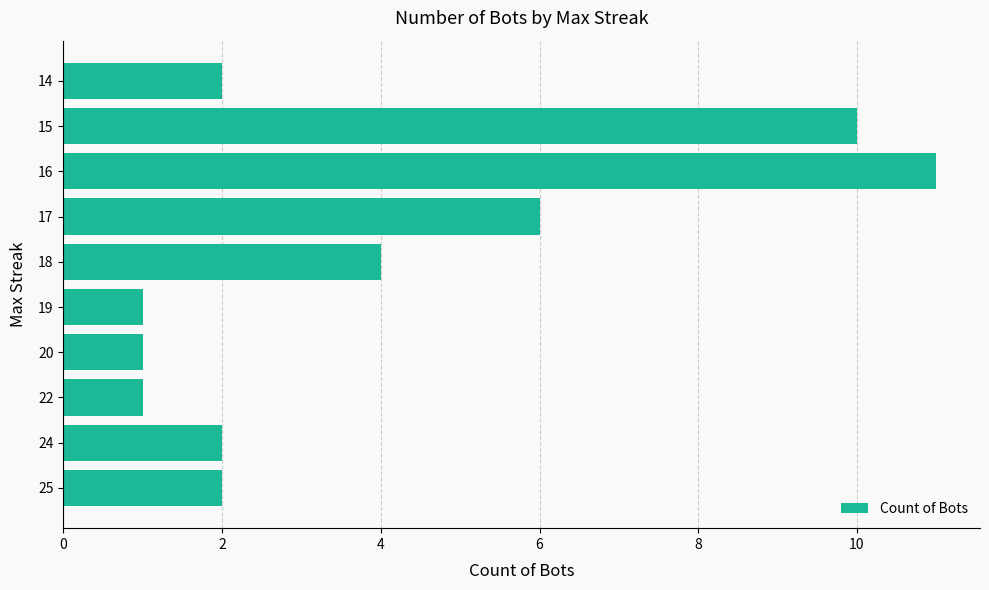

What is the maximum value shown in the chart?

11